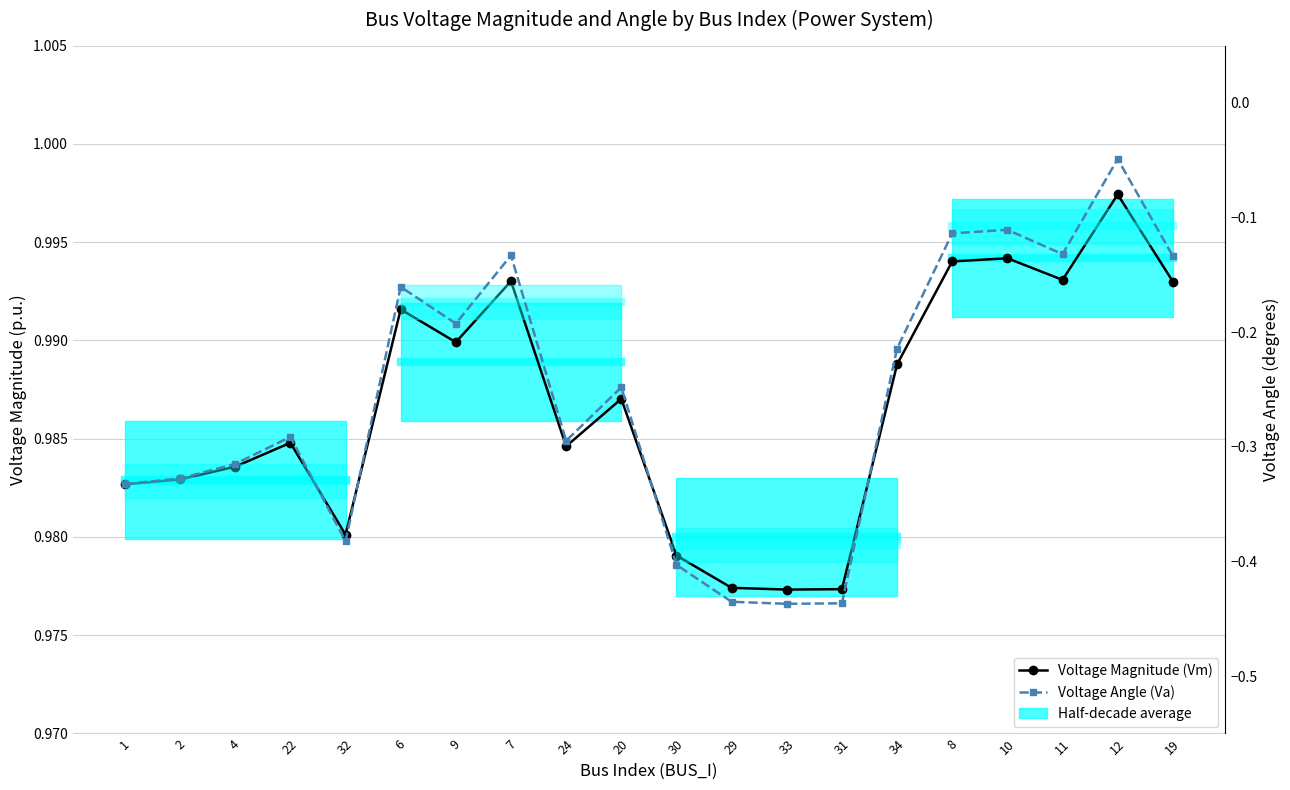

The value of Voltage Magnitude (Vm) at 8 is 1.0. True or false?

True